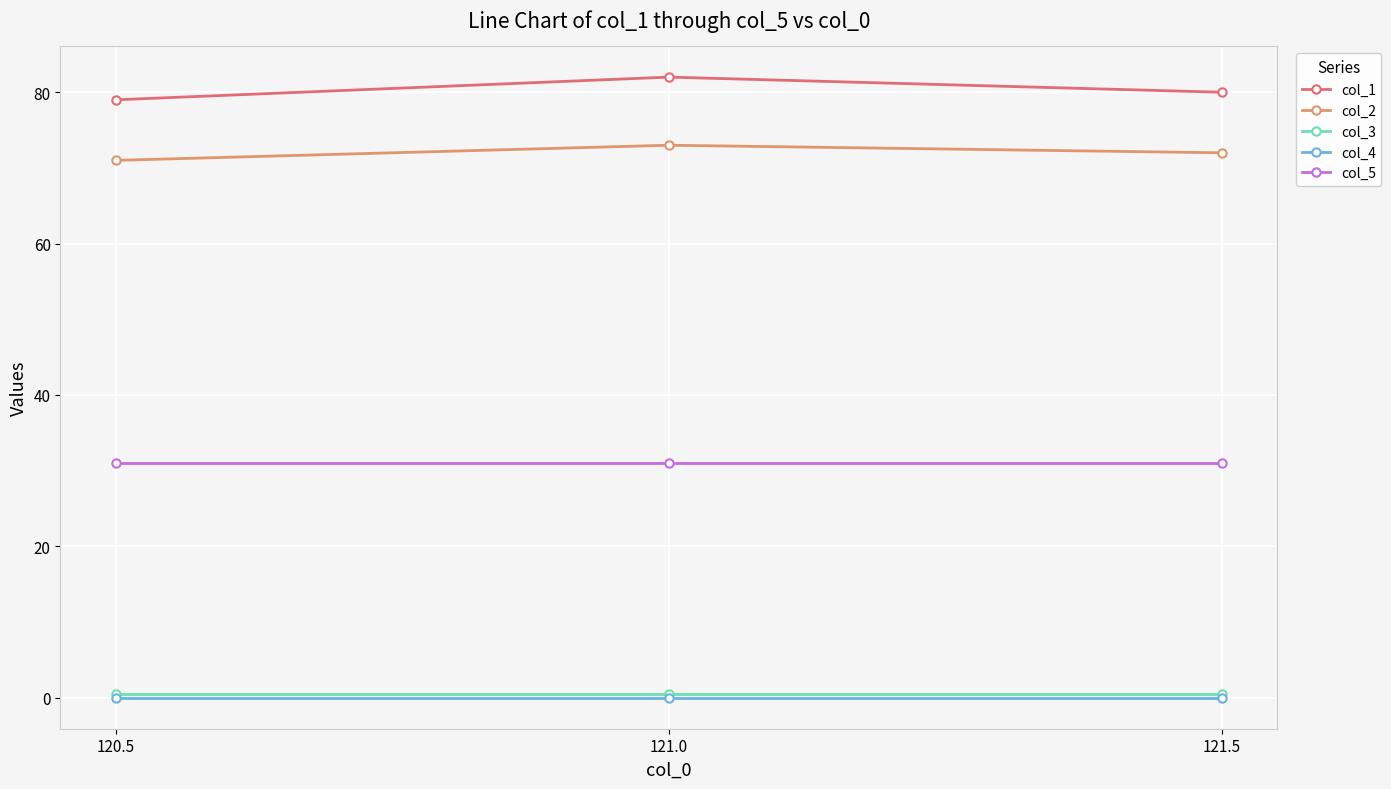

At which label does col_1 reach its peak?

121.0